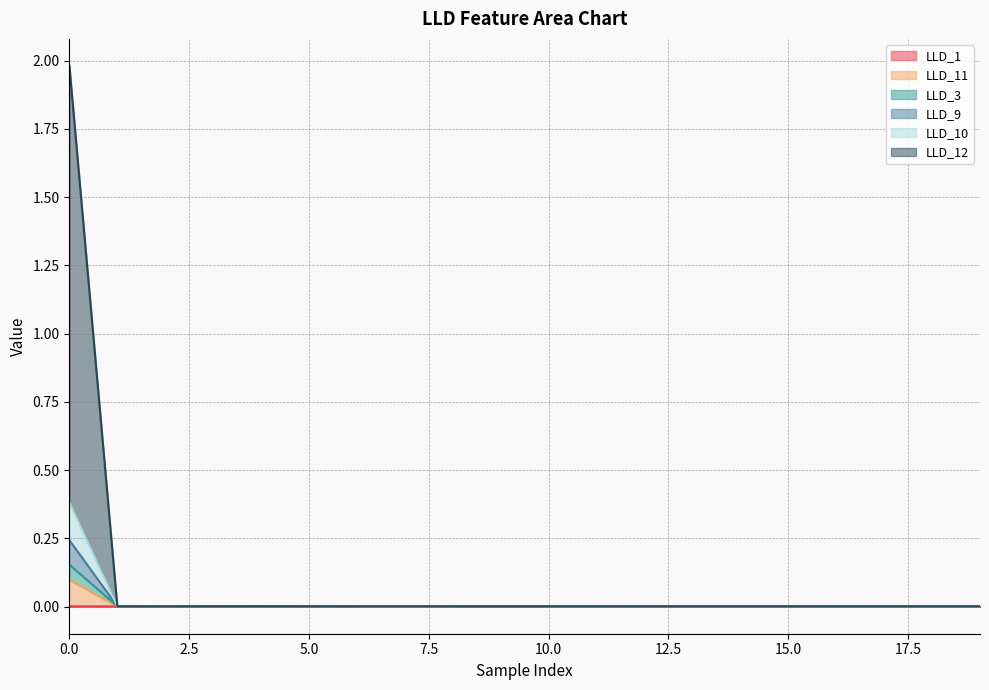

True or false: LLD_10 and LLD_11 cross at least once.

False